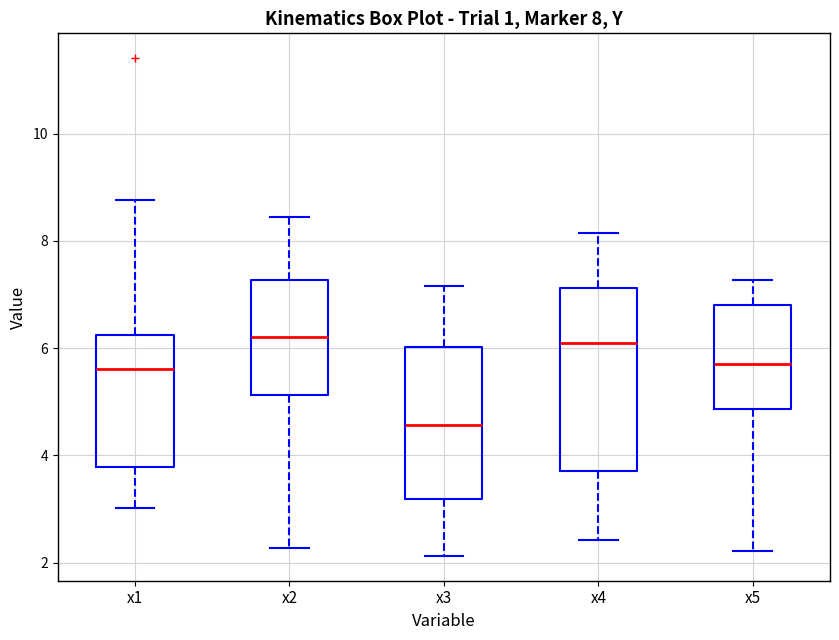

Which box is the tallest, from its lower edge to its upper edge?

x4